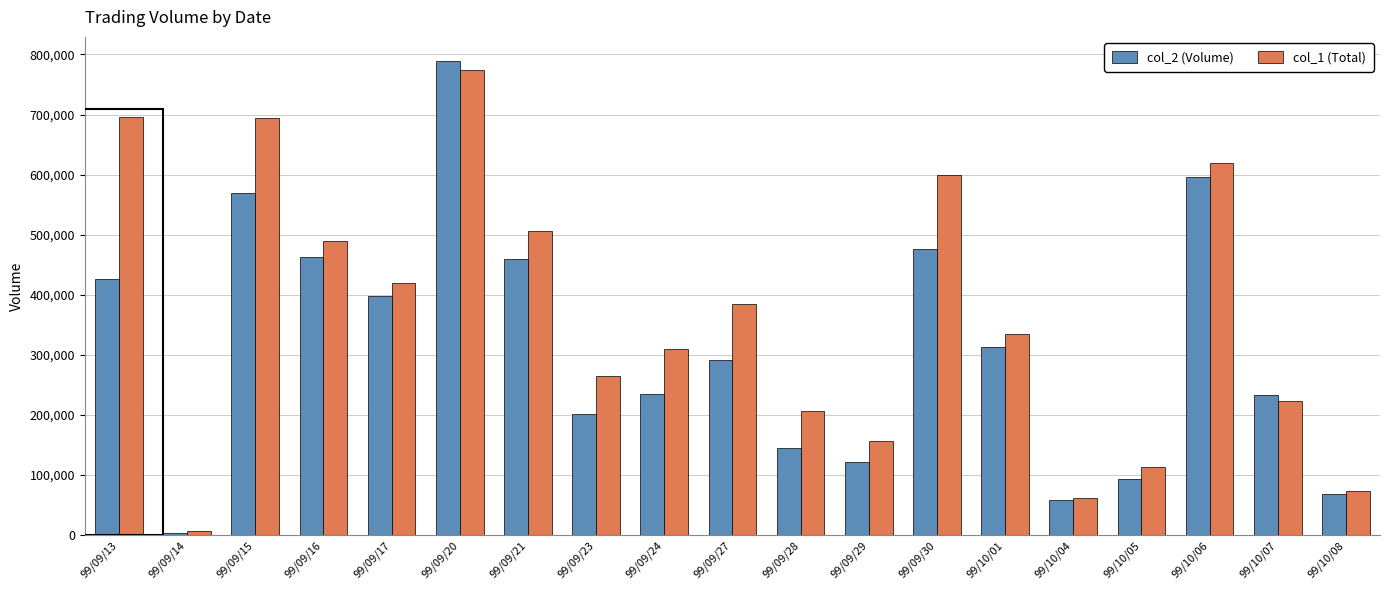

How many data points does each series have?

19